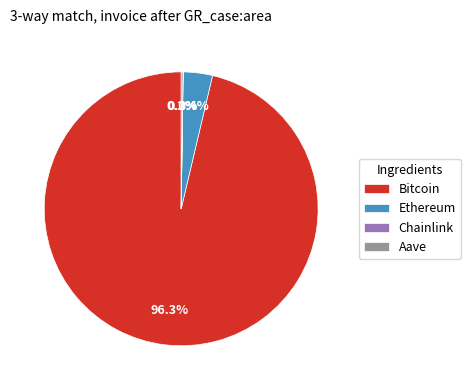

The Bitcoin slice represents 96% of the pie. True or false?

True